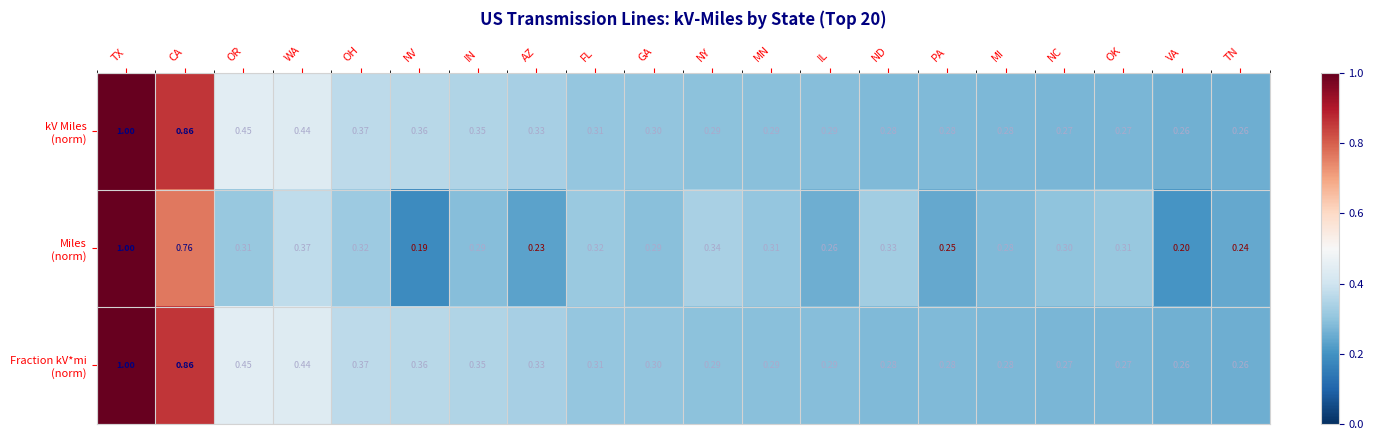

At which category is the sum across all series the highest?

TX